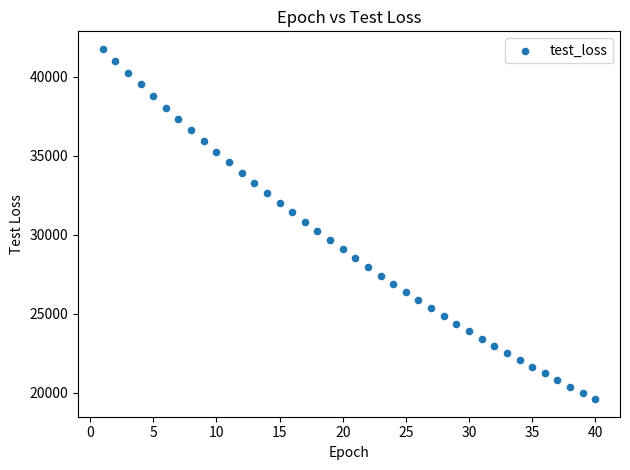

What is the range of X values (max minus min)?

39.0